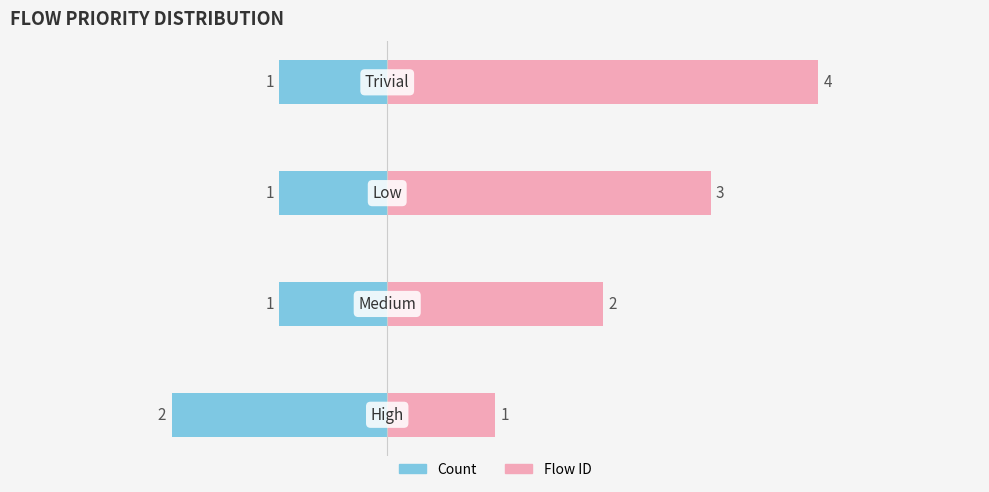

What is the label of the 1st bar from the right?

Trivial